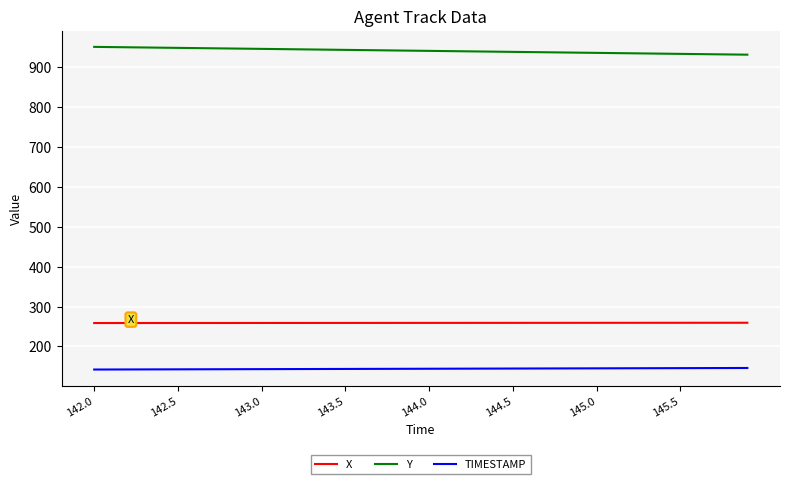

True or false: TIMESTAMP and Y cross at least once.

False